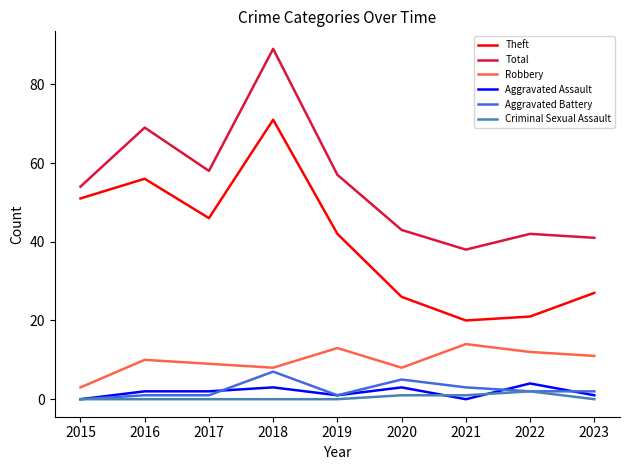

At how many categories does at least one series exceed 5?

9